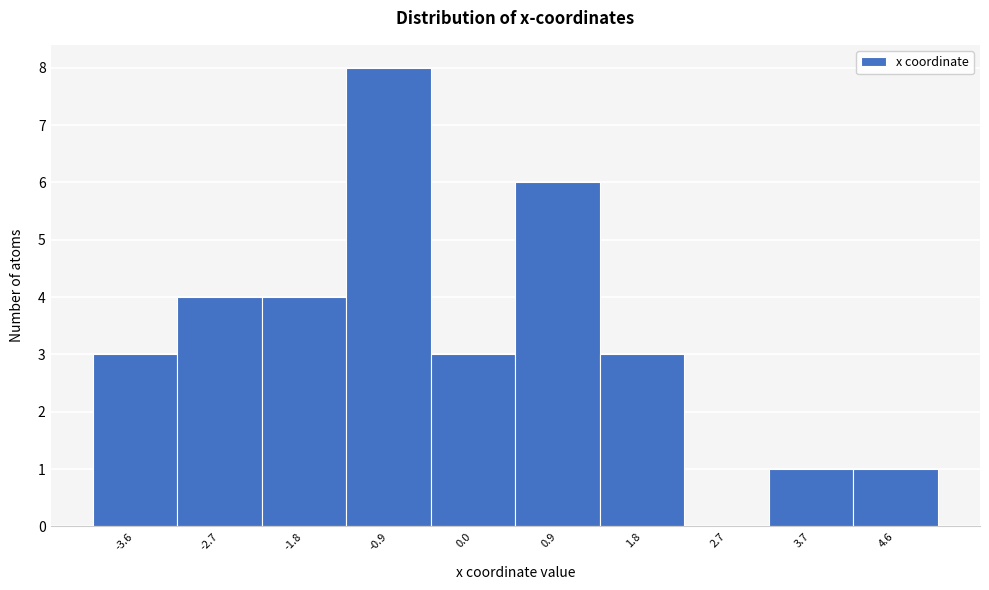

Reading right to left, list all the values displayed in this chart.

4.6=1	3.7=1	2.7=0	1.8=3	0.9=6	0.0=3	-0.9=8	-1.8=4	-2.7=4	-3.6=3